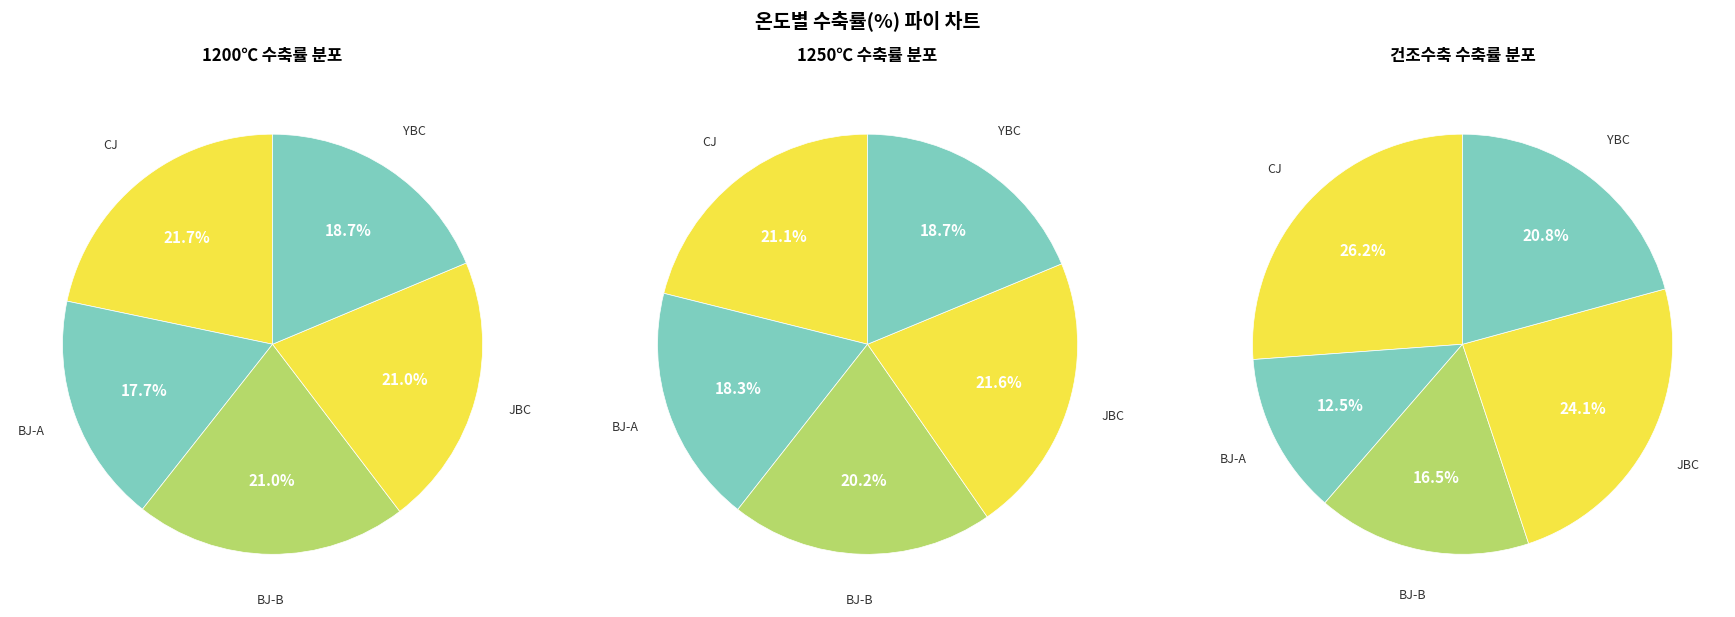

Between BJ-A and YBC, which series saw the biggest shift?

건조수축